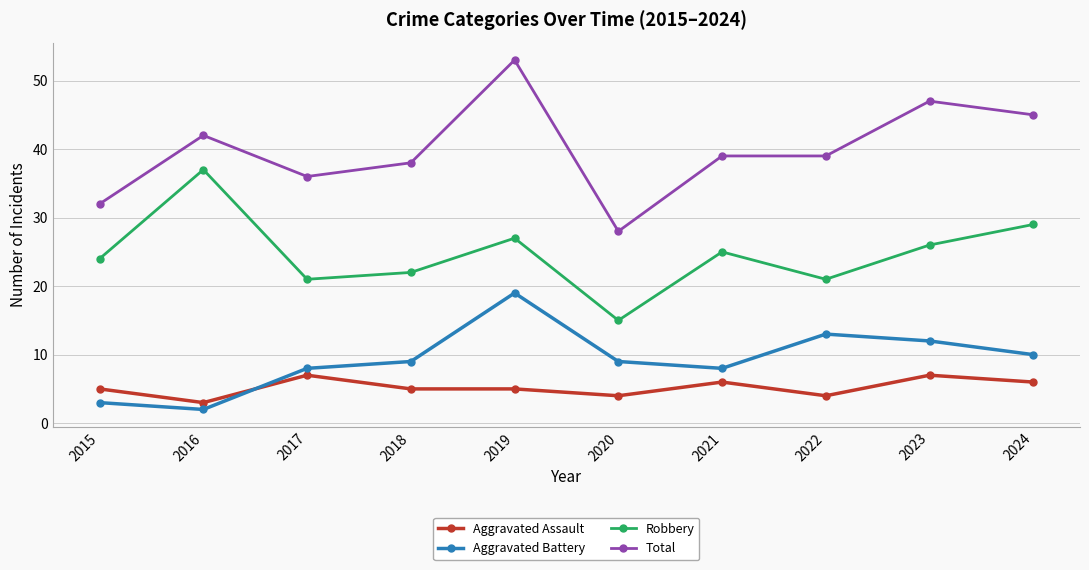

Is this an area chart (filled region under the line)?

No